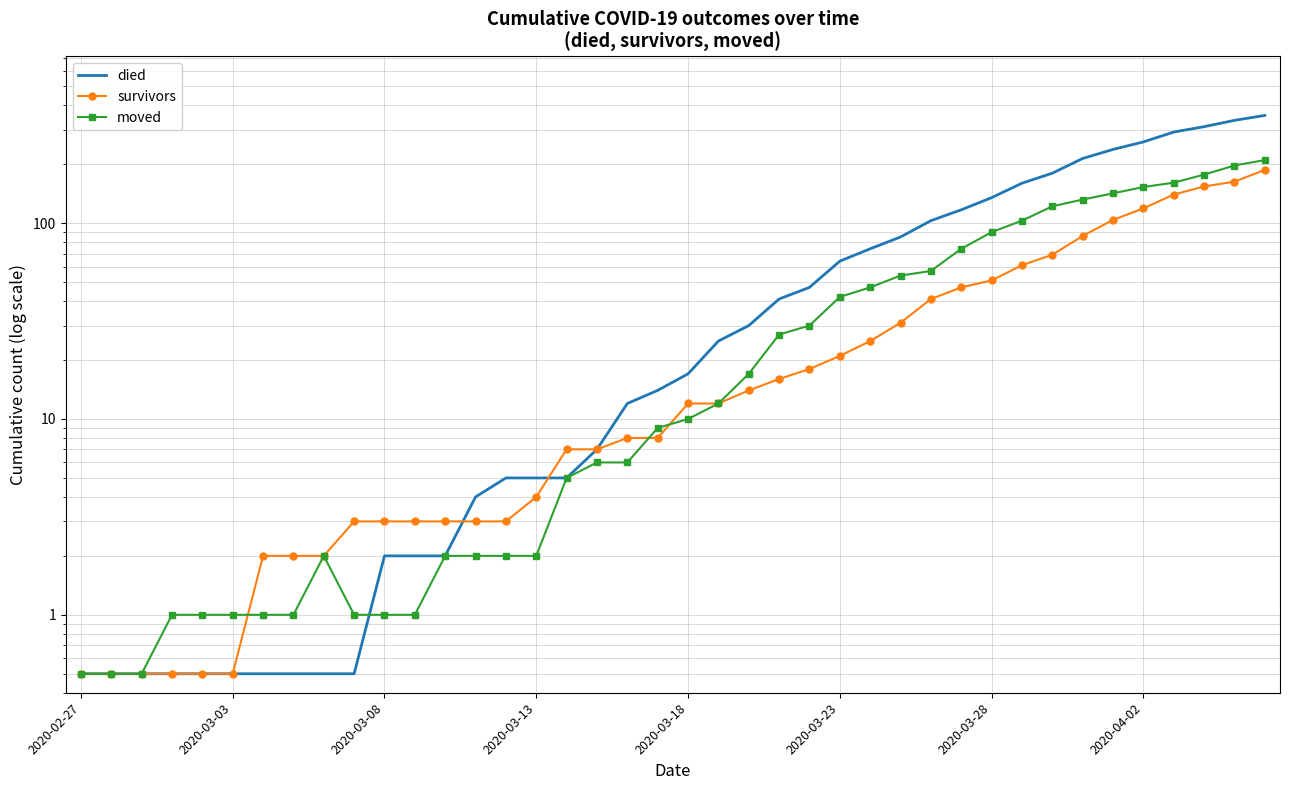

How many data points in died are above 17?

19